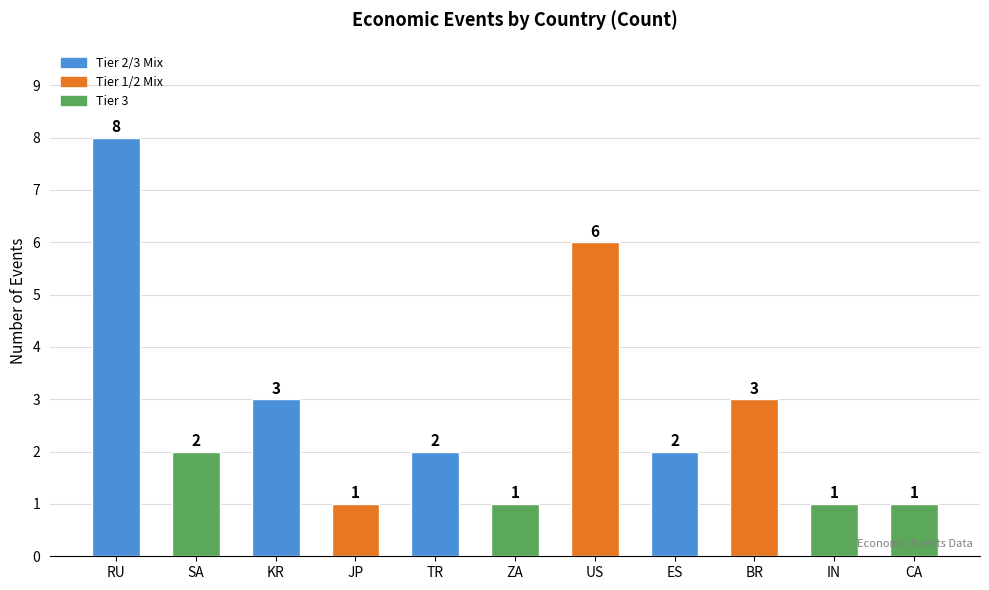

Are the bars horizontal?

No